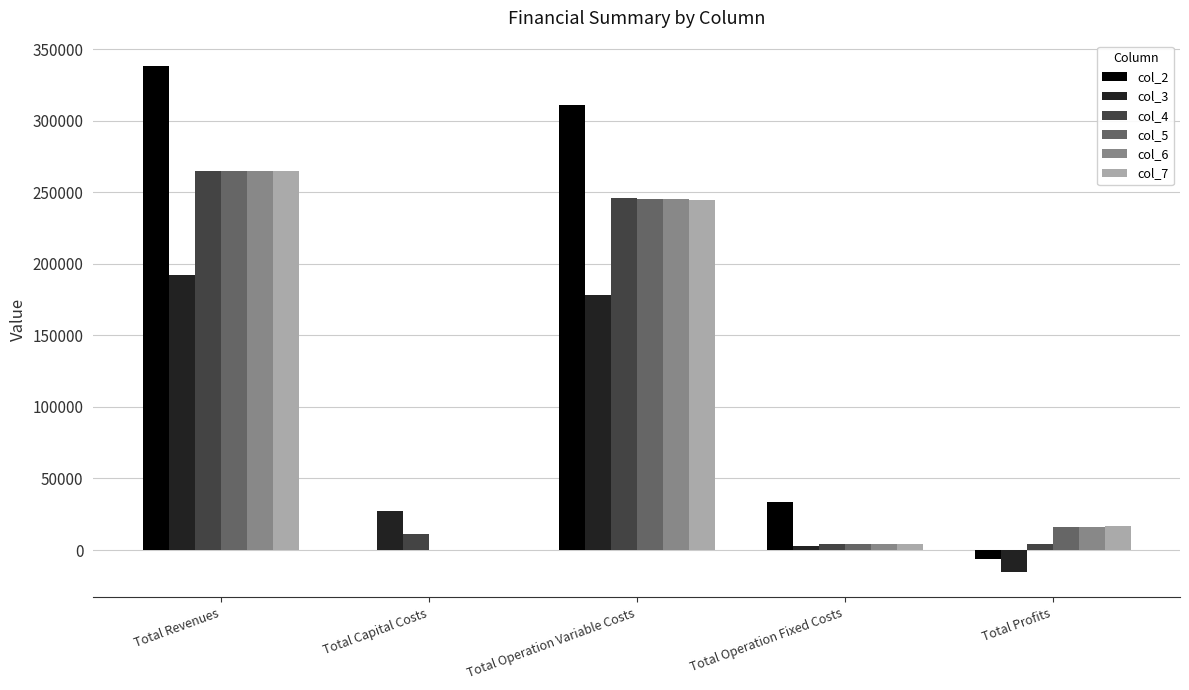

At which category does the chart reach its peak across all series?

Total Revenues